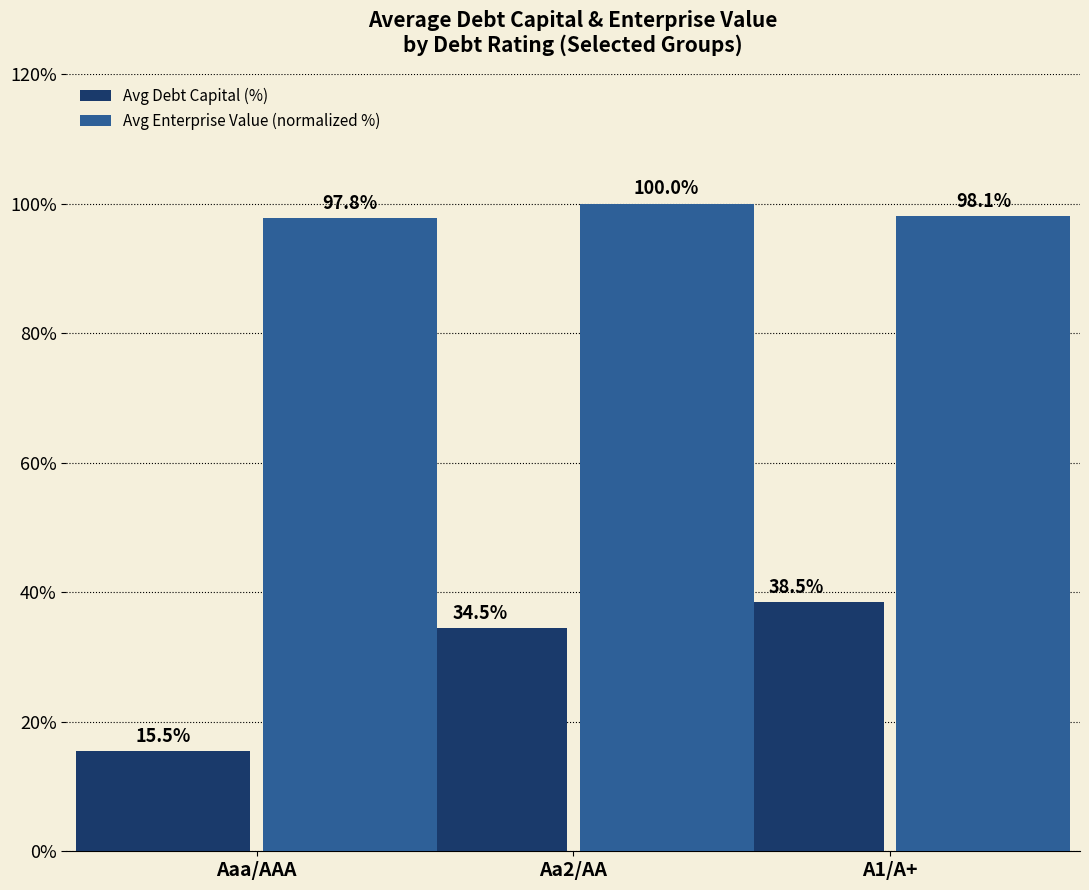

Reading left to right, extract all data points from this chart.

Avg Debt Capital (%): 15.5	34.5	38.5
Avg Enterprise Value (normalized %): 97.8	100.0	98.1